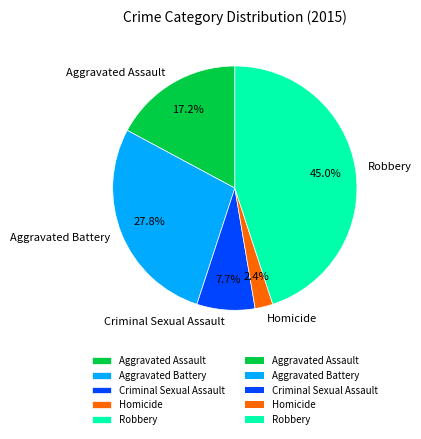

To the nearest percent, what is the difference between the largest and smallest slice percentages?

43%